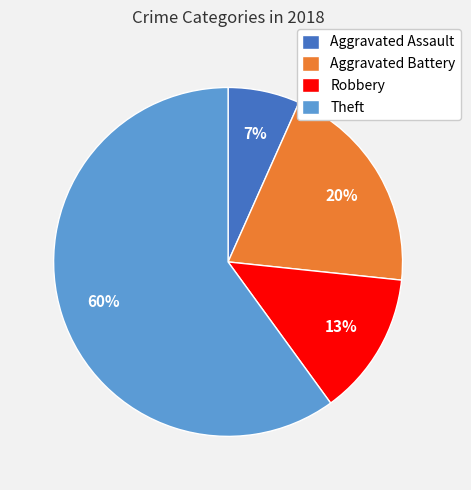

How many segments does this pie chart have?

4